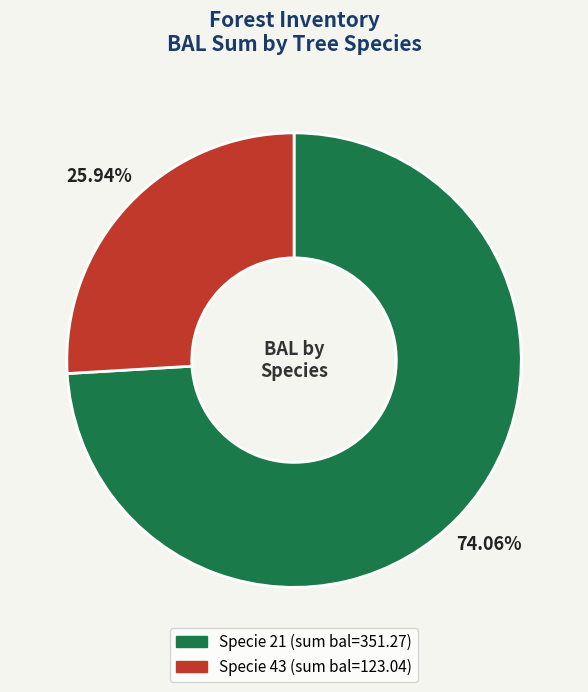

Is there a majority slice in this chart?

Yes